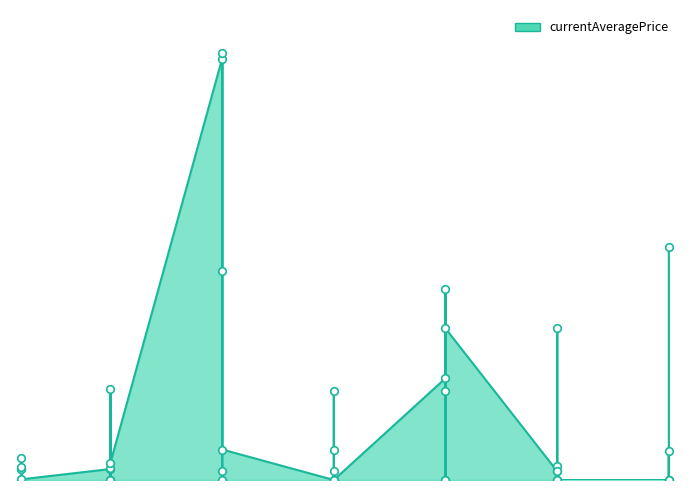

Between 30 and 15, which is larger?

30